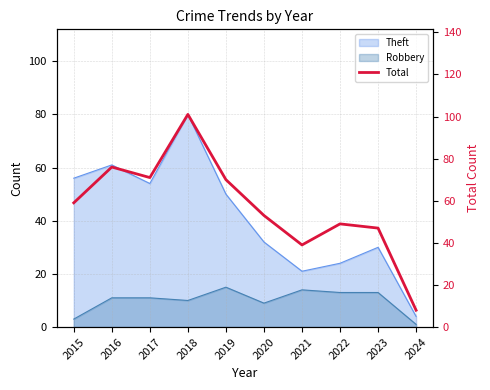

List the labels in order of value, largest first.

2018, 2016, 2017, 2019, 2015, 2020, 2022, 2023, 2021, 2024